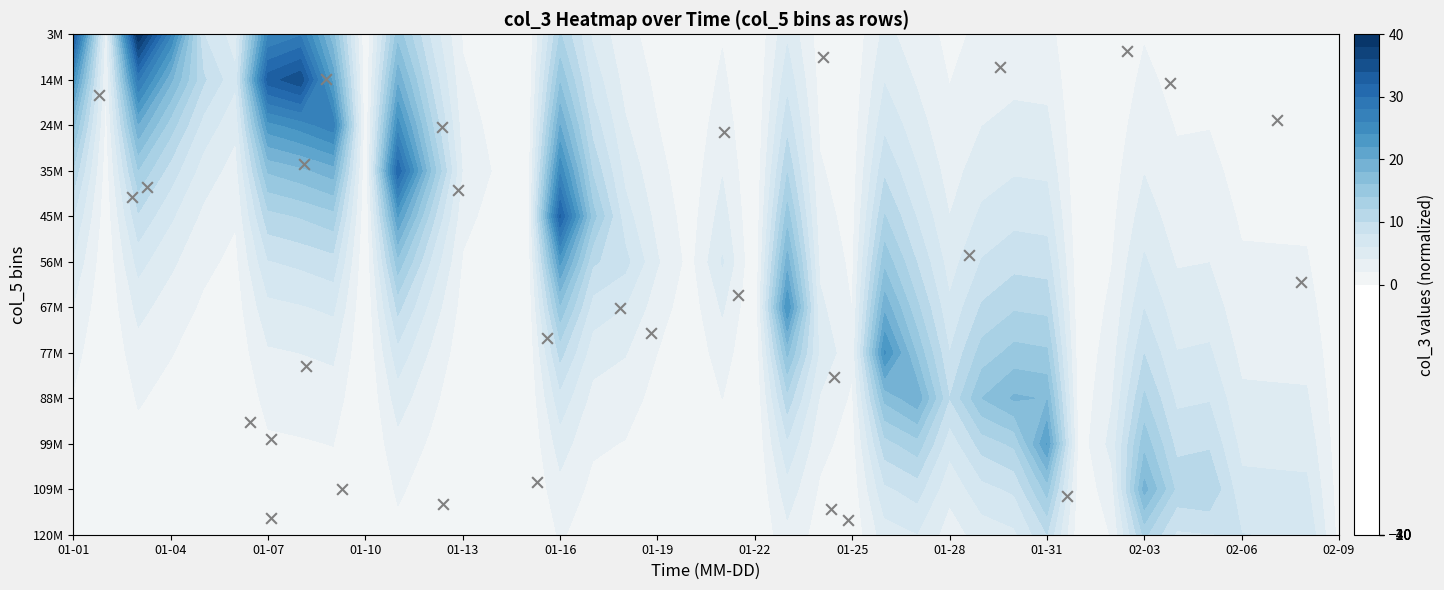

What is the difference between the second highest and minimum values?

10.2